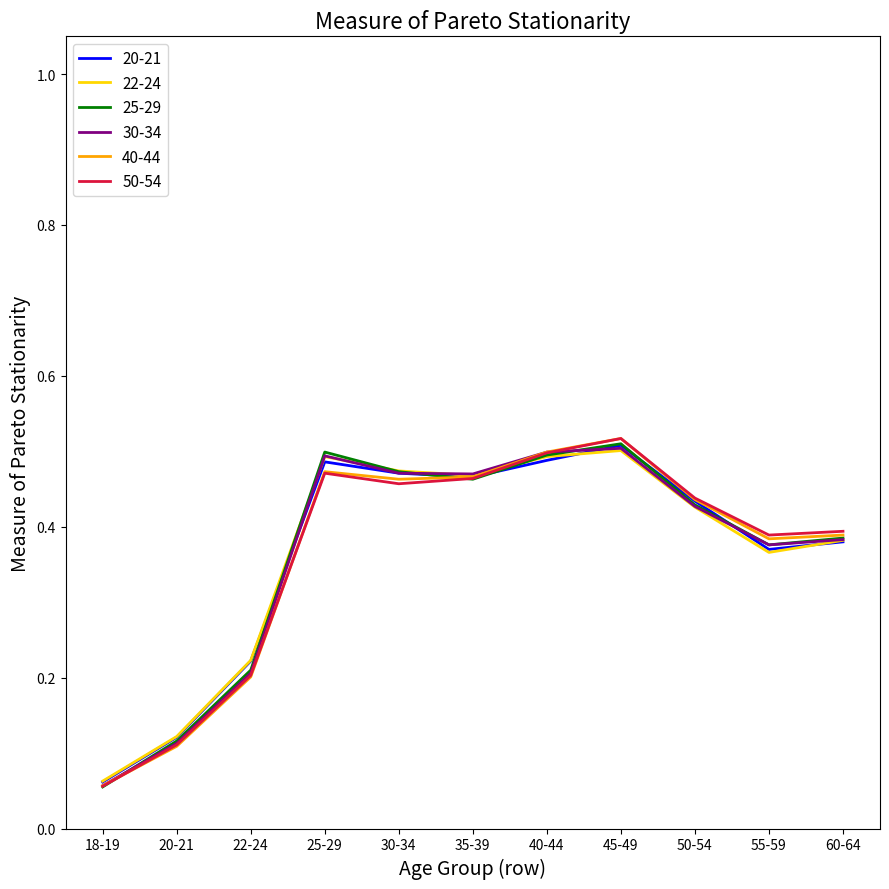

Which series has the largest range (max minus min)?

50-54